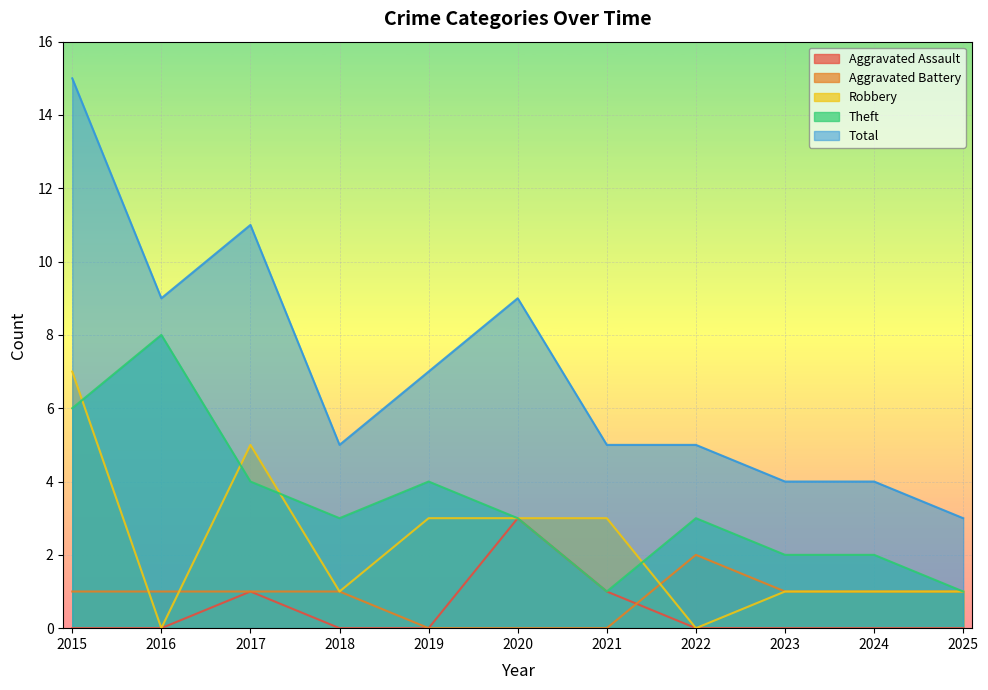

How many interior local valleys does the Theft series have?

2